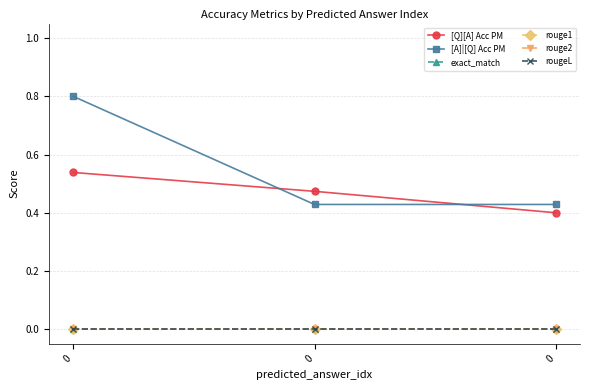

What is the greatest value displayed?

0.8